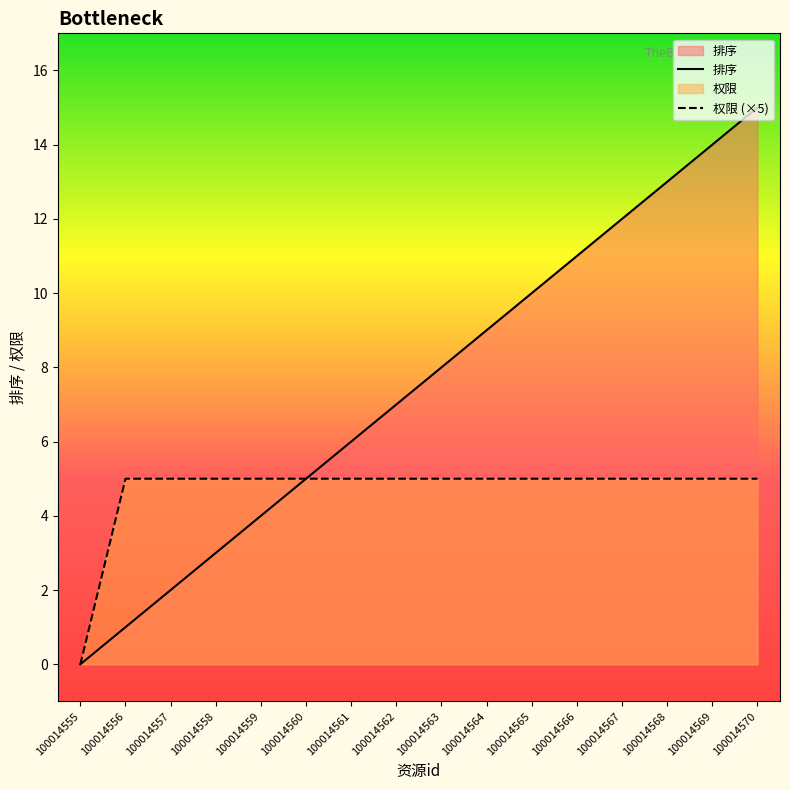

What is the greatest value displayed?

15